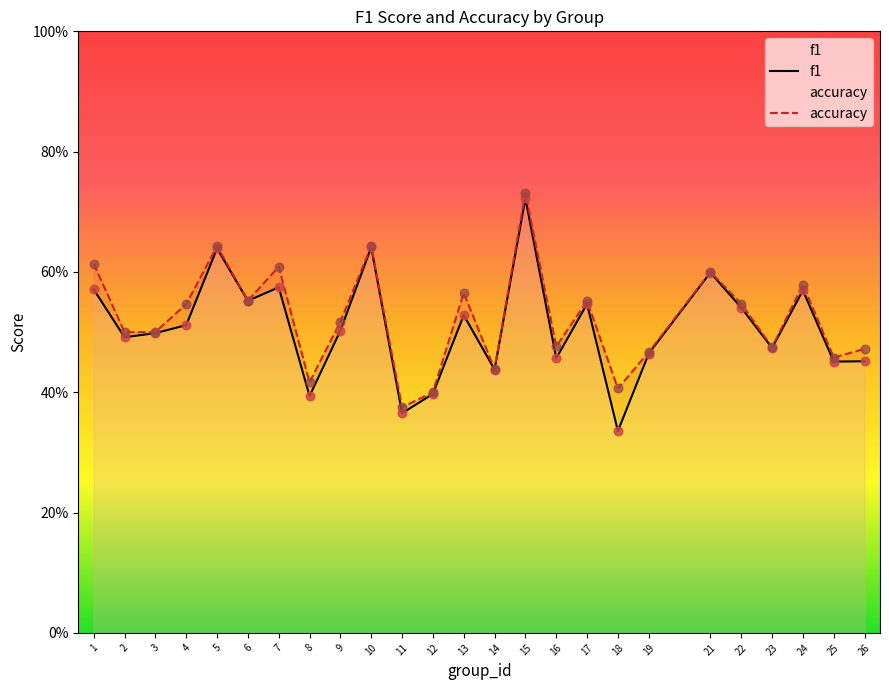

What is the total value across all series at 4?

1.1